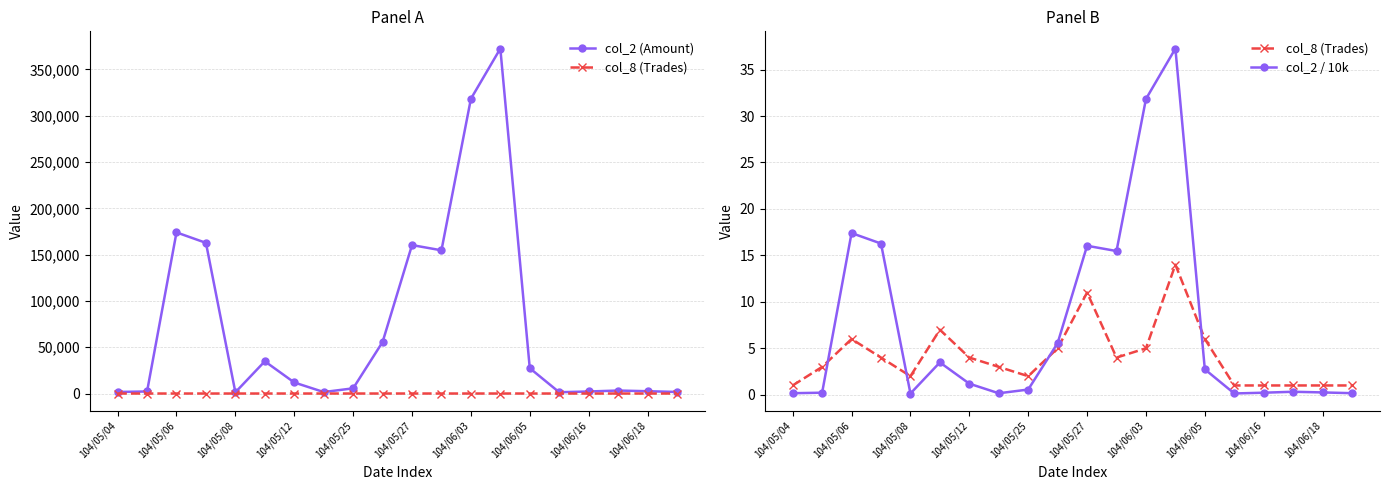

What is the highest value of the col_2 (Amount) series?

372590.0